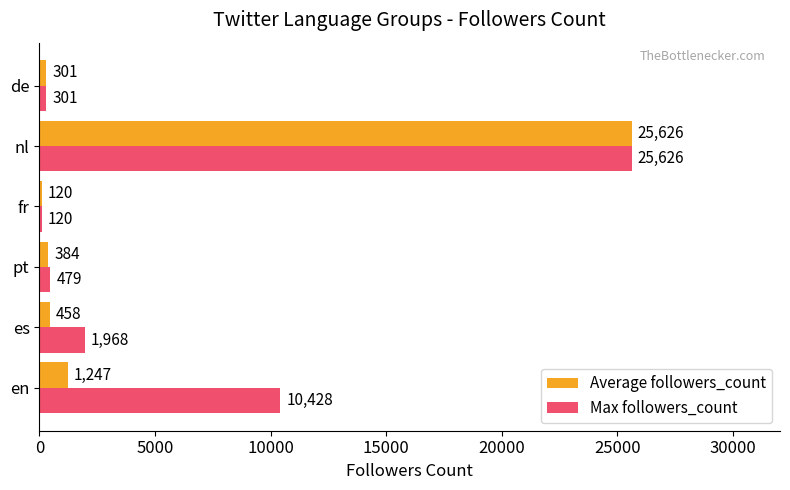

What is the spread (max minus min) of values at pt?

95.0